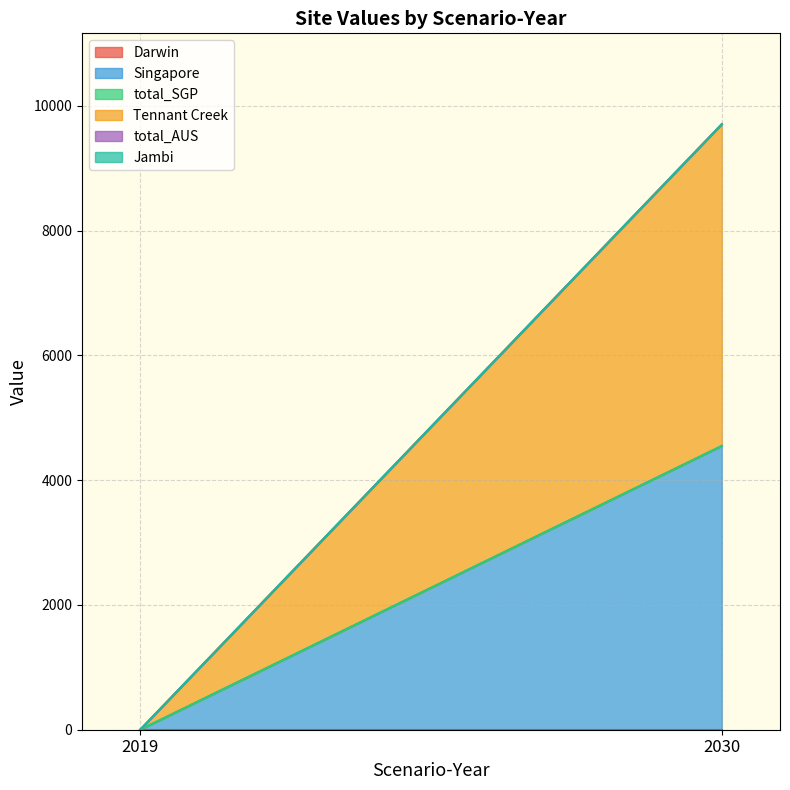

Reading left to right, transcribe all the data shown in this chart.

Darwin: 2019=0.0	2030=0.0
Singapore: 2019=0.0	2030=4548.0
total_SGP: 2019=0.0	2030=0.0
Tennant Creek: 2019=0.0	2030=5157.3
total_AUS: 2019=0.0	2030=0.0
Jambi: 2019=0.0	2030=0.0